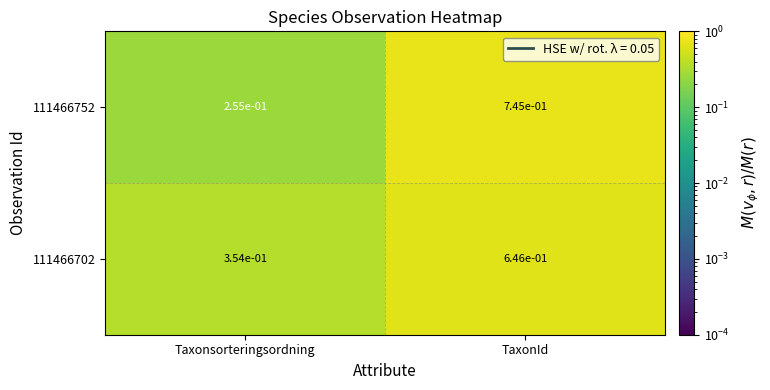

Which category has the highest value across all series?

TaxonId